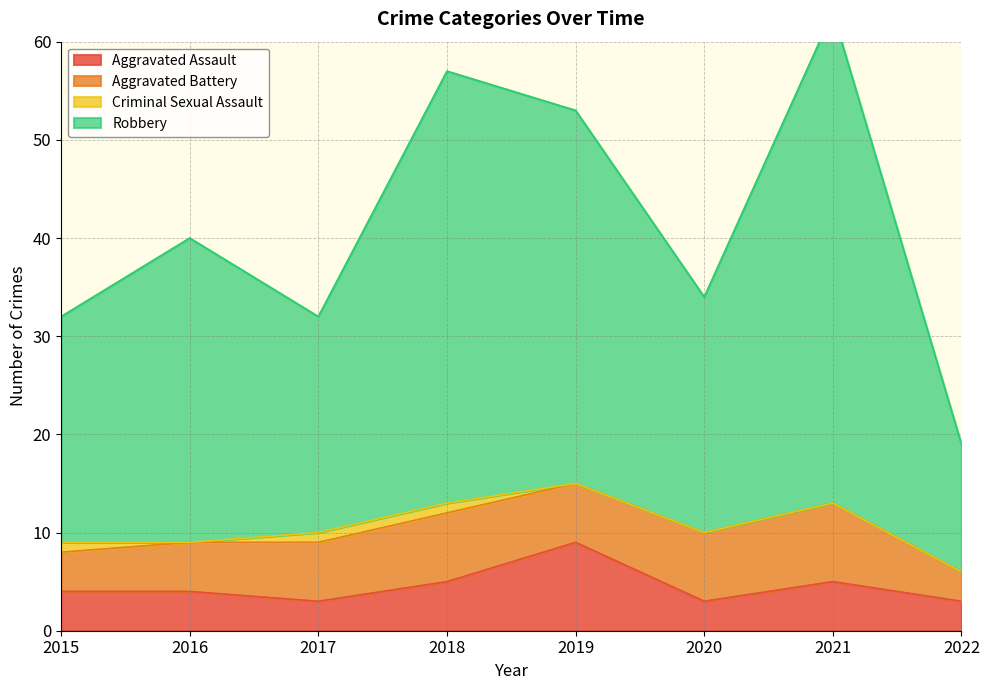

What is the maximum value for Robbery?

63